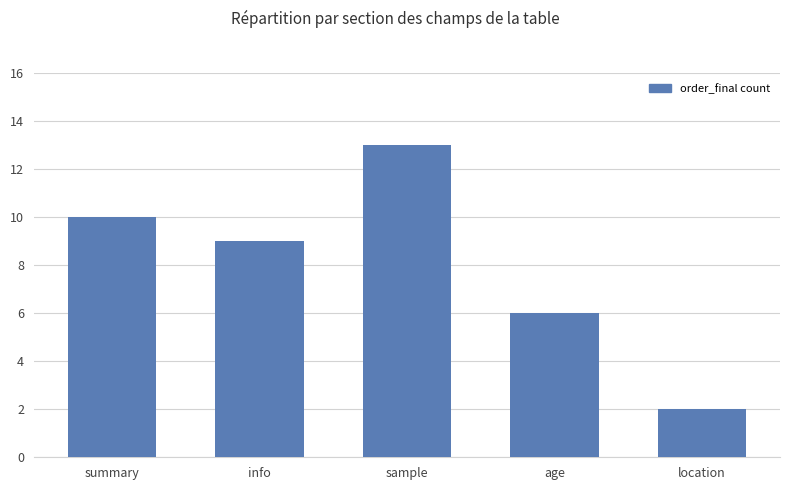

Approximately how many times larger is the value at summary compared to age?

1.7